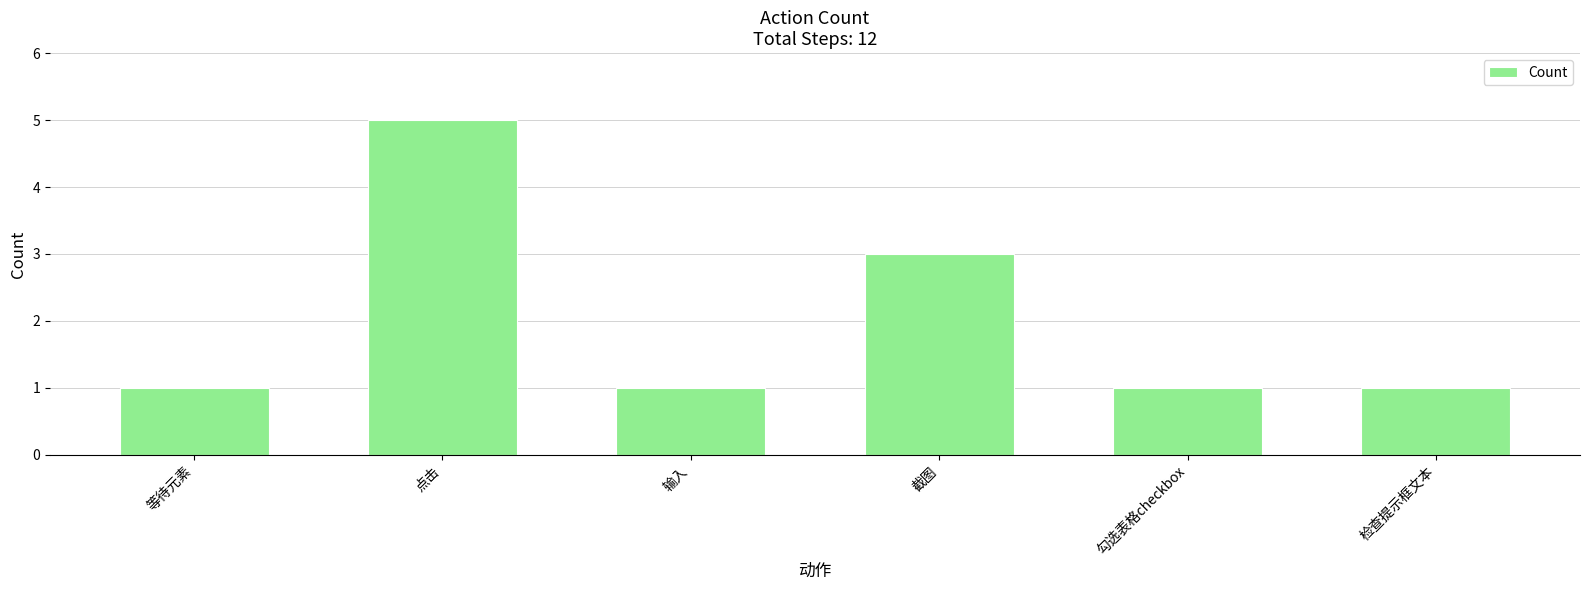

Reading left to right, what are all the values shown in this chart?

等待元素=1	点击=5	输入=1	截图=3	勾选表格checkbox=1	检查提示框文本=1